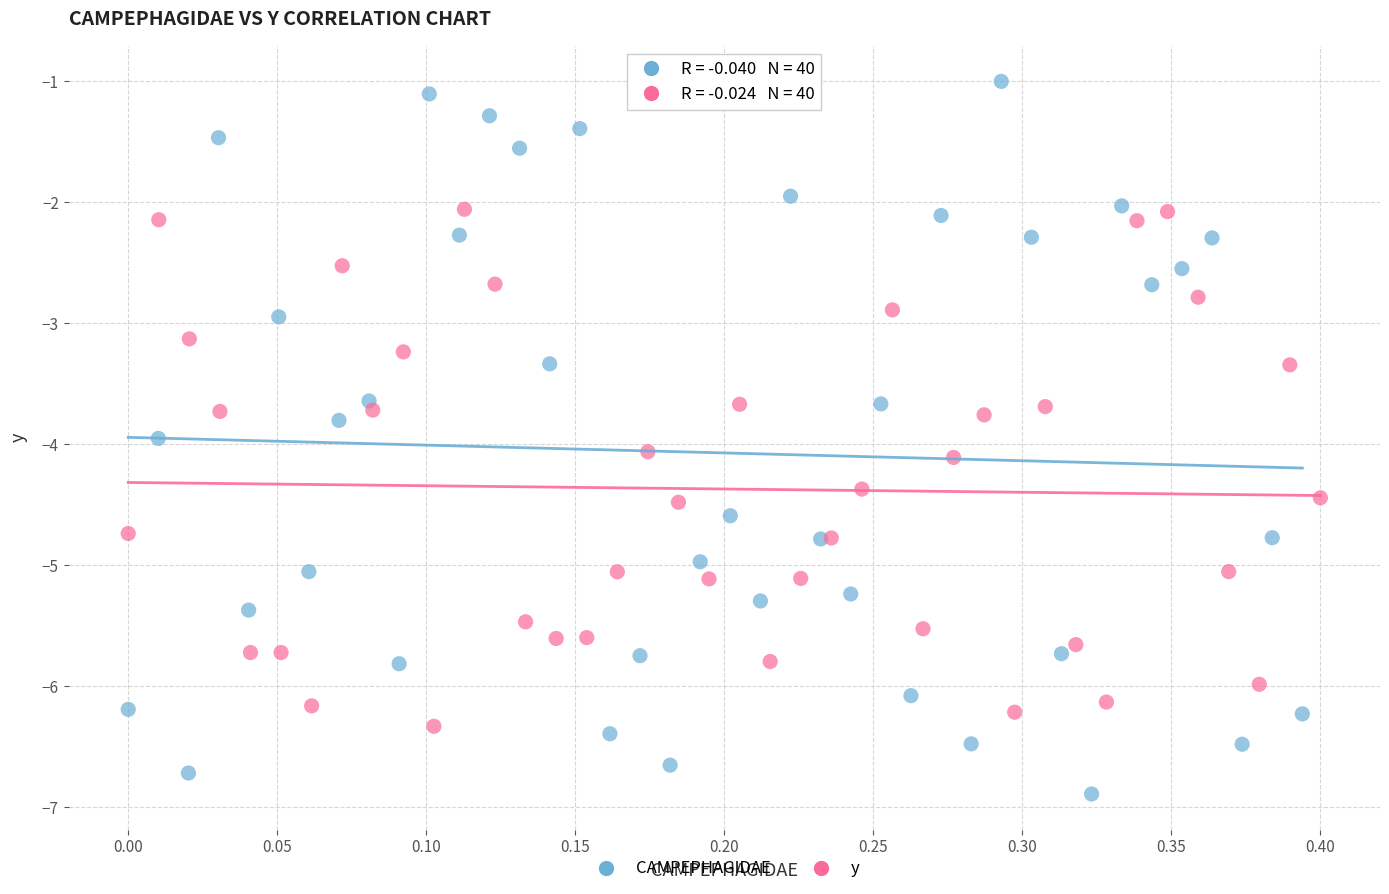

Which series contains the highest Y value?

CAMPEPHAGIDAE